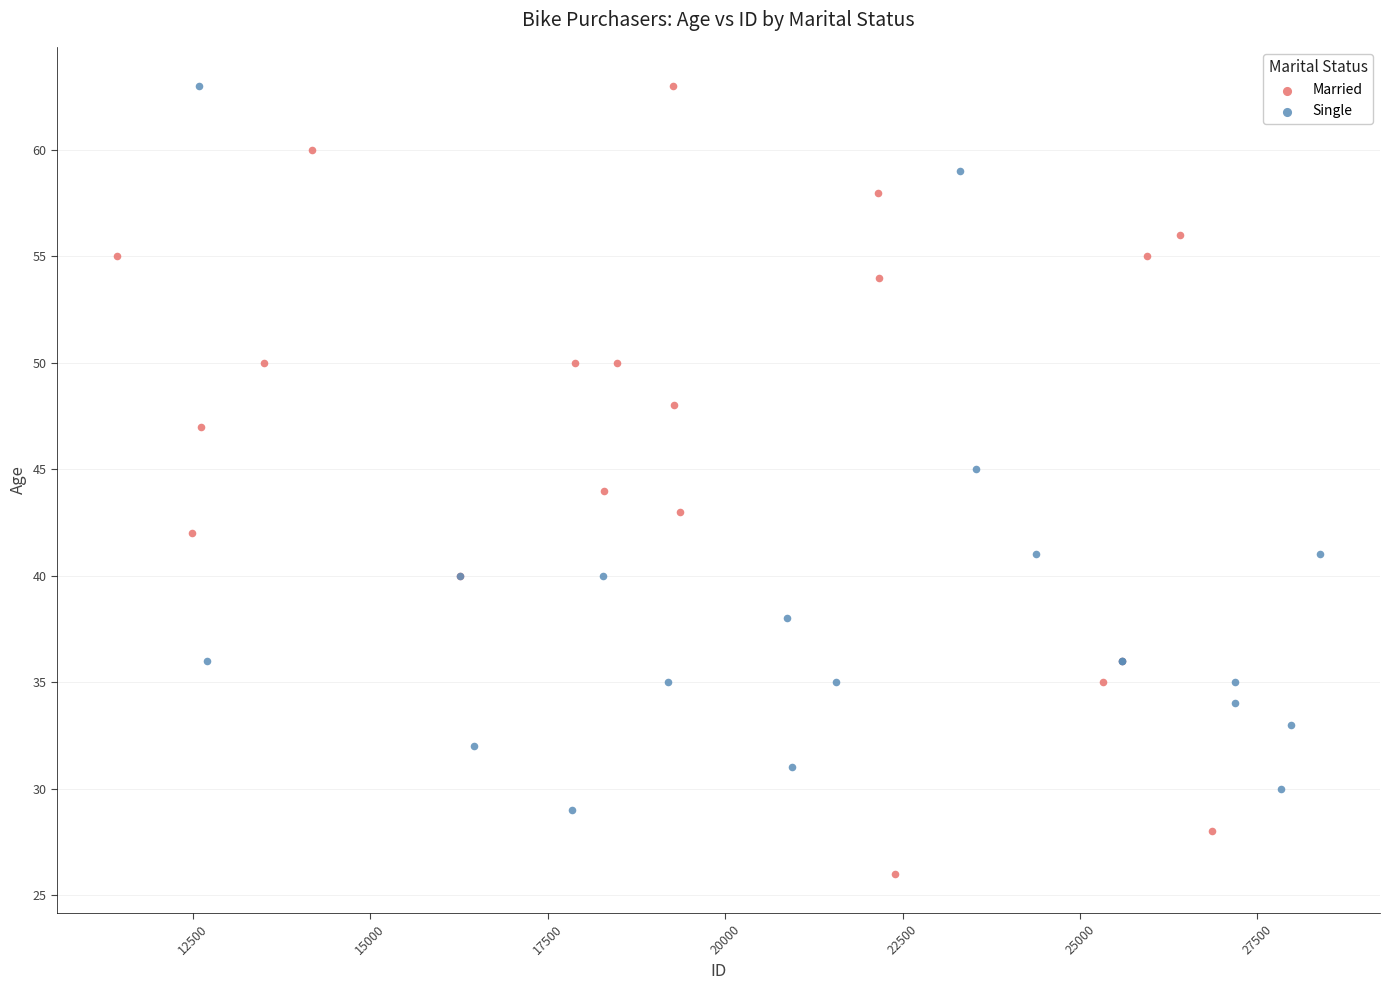

Which series contains the lowest Y value?

Married